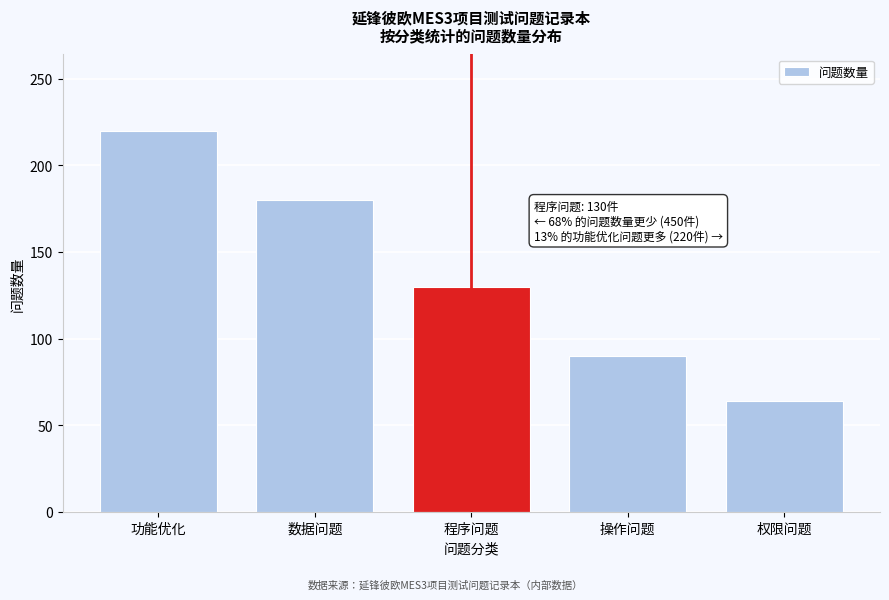

Reading right to left, what are all the values shown in this chart?

权限问题=64	操作问题=90	程序问题=130	数据问题=180	功能优化=220